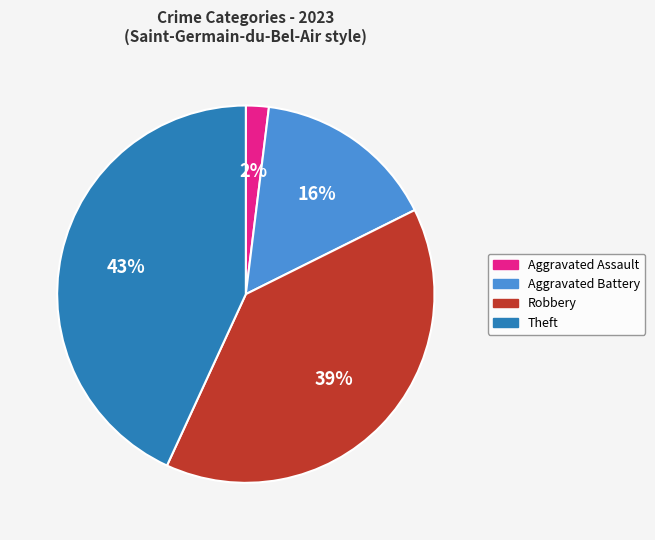

What is the largest slice in the pie chart?

Theft